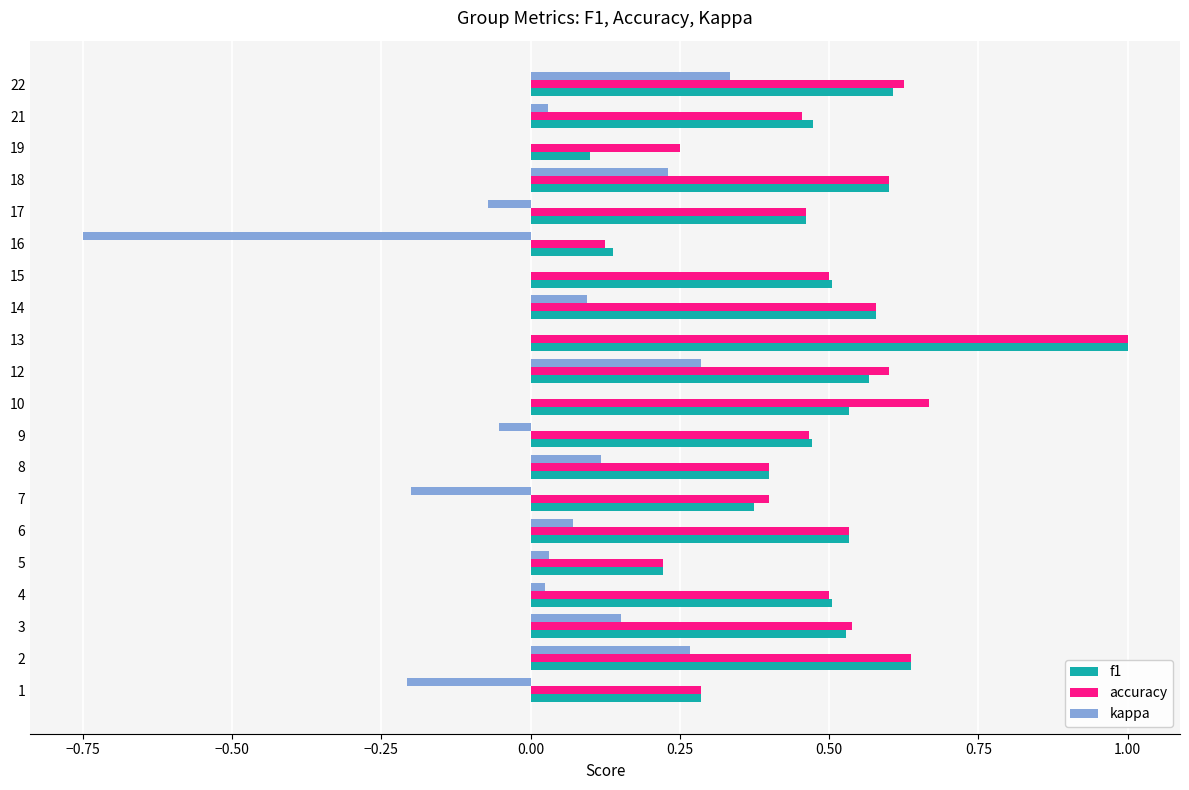

At which category does the chart reach its peak across all series?

13